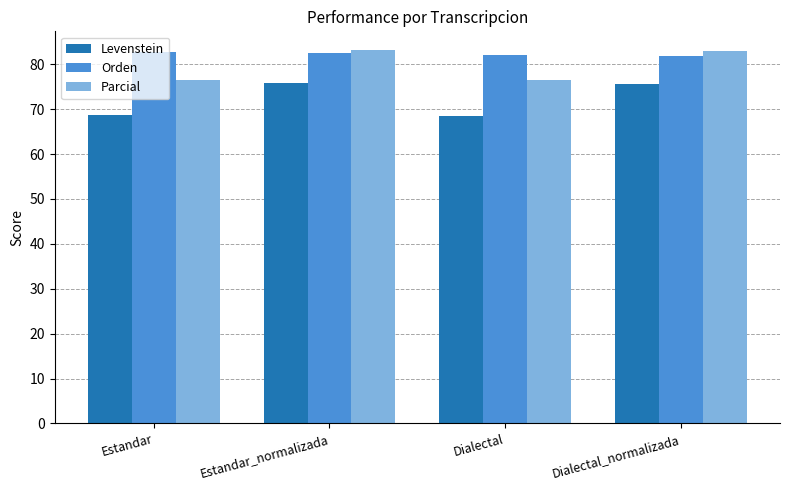

Read the Levenstein value at Estandar_normalizada.

75.9